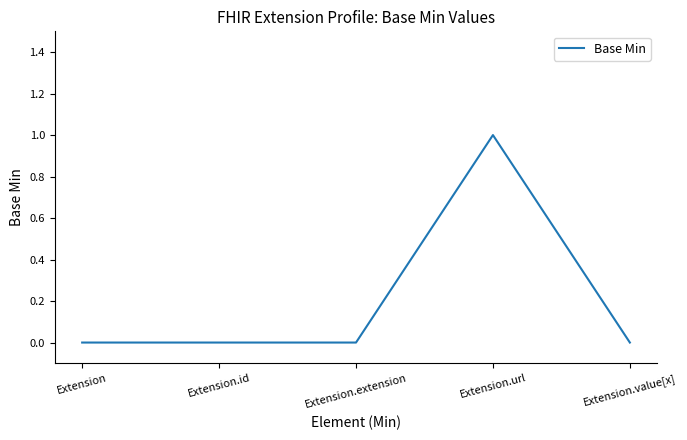

Is this an area chart (filled region under the line)?

No